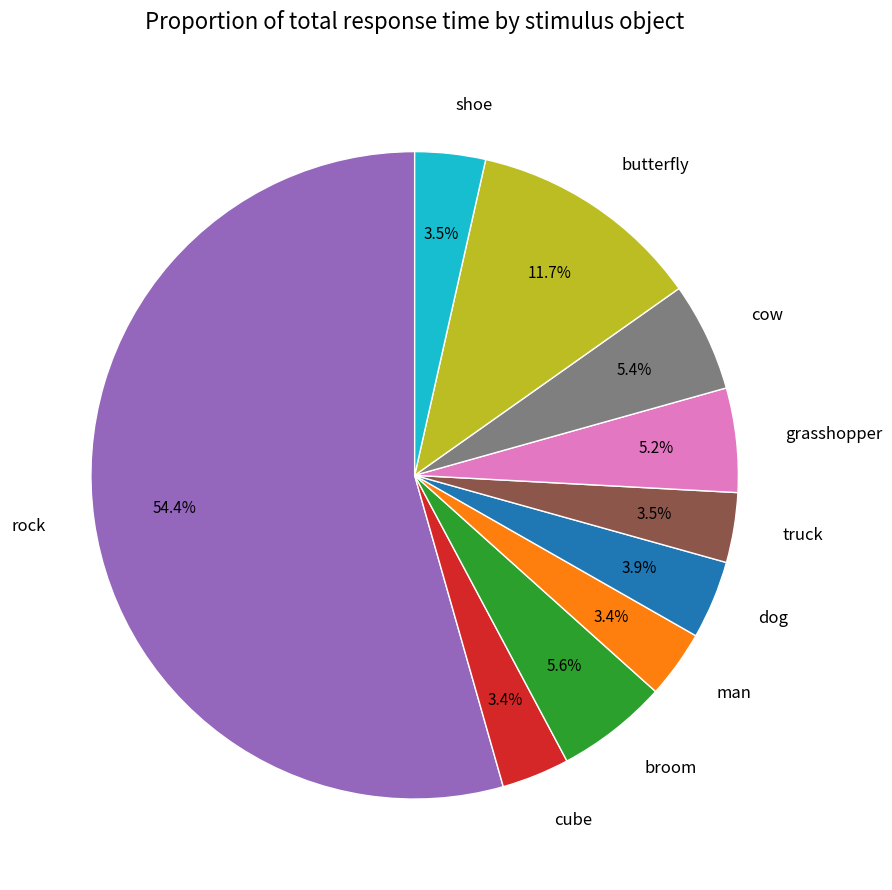

Which slice is the largest?

rock